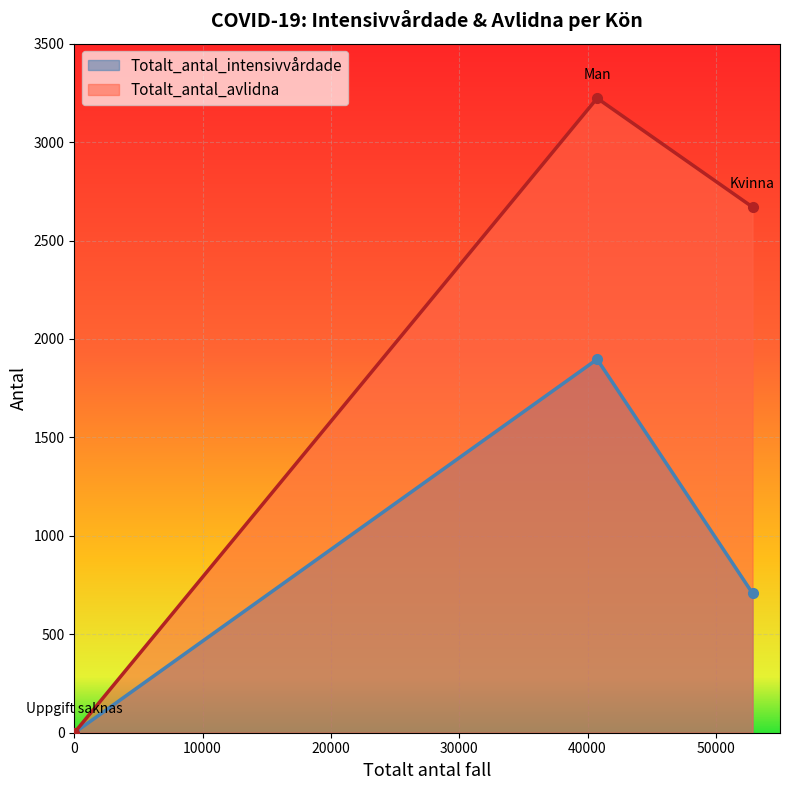

Which series has the largest range (max minus min)?

Totalt_antal_avlidna